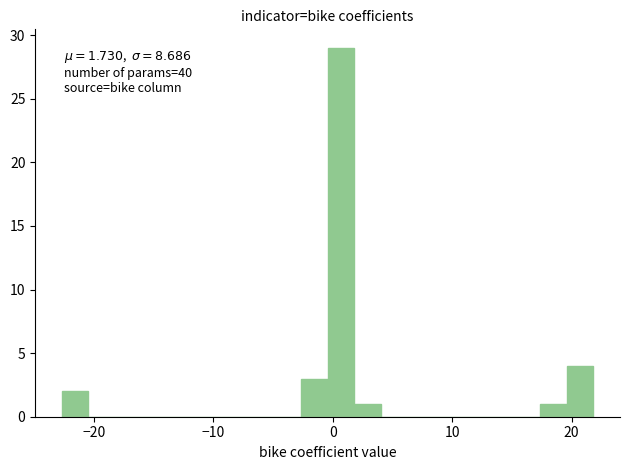

Around what value on the x-axis is the tallest bar? Give the approximate position of its centre, as read against the axis.

1